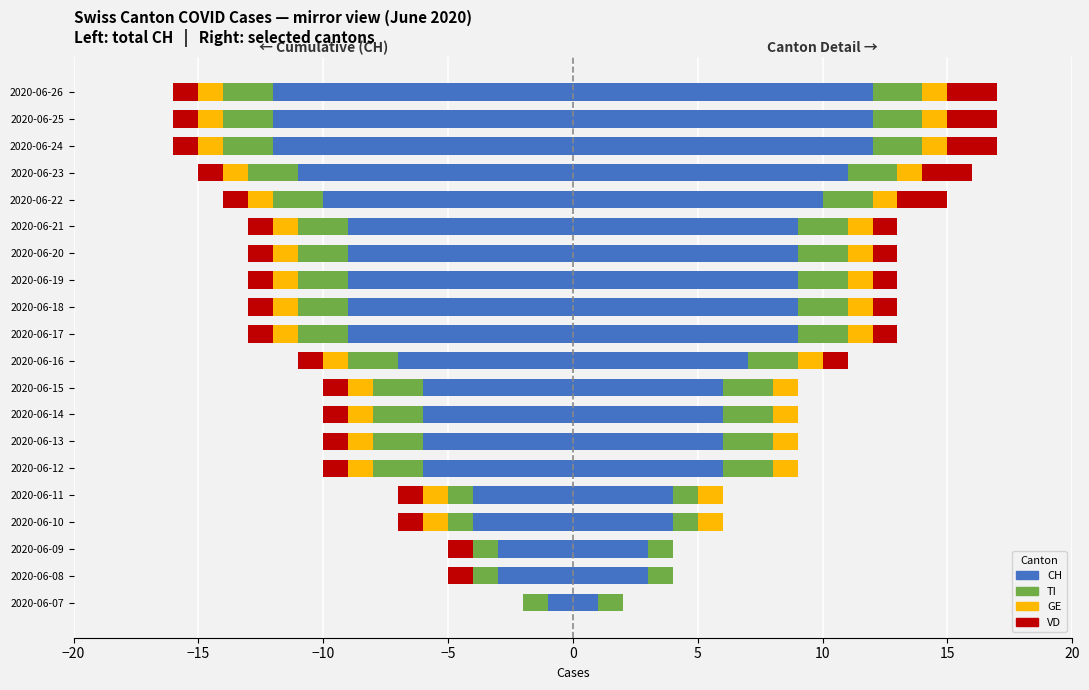

At how many categories does at least one series exceed -3?

20